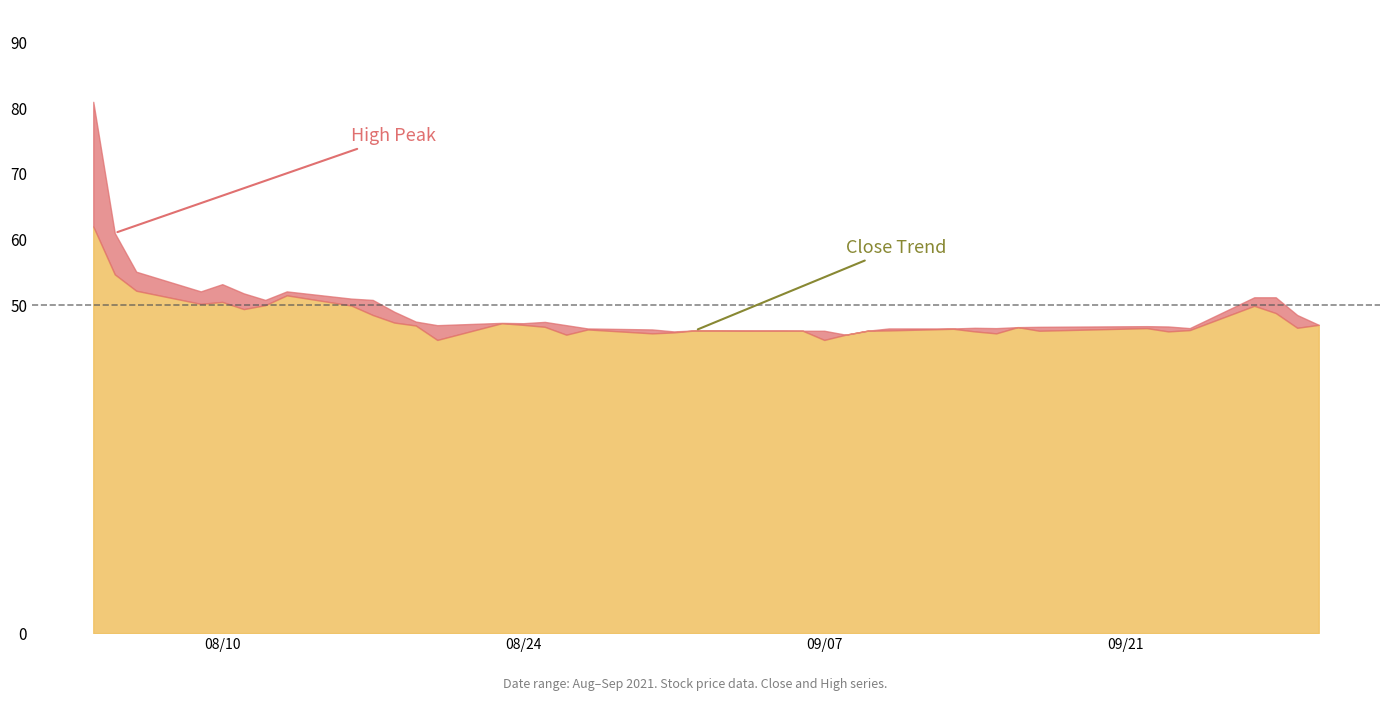

True or false: High and Close intersect in this chart.

False